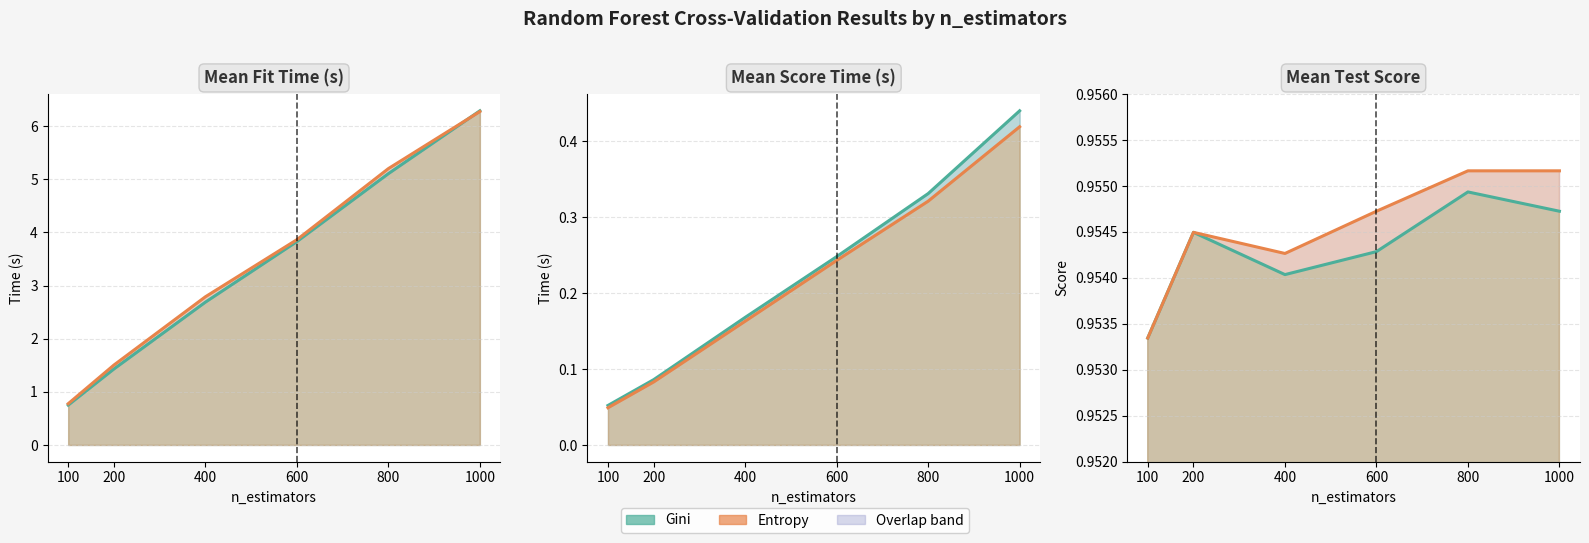

At which category is the sum across all series the highest?

1000